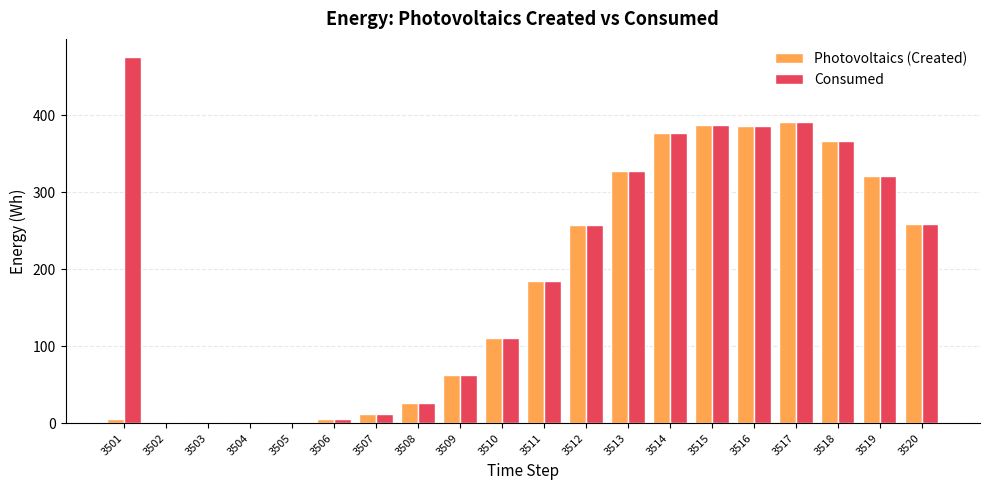

Is the value of Consumed at 3507 greater than the value of Photovoltaics (Created) at 3510?

No